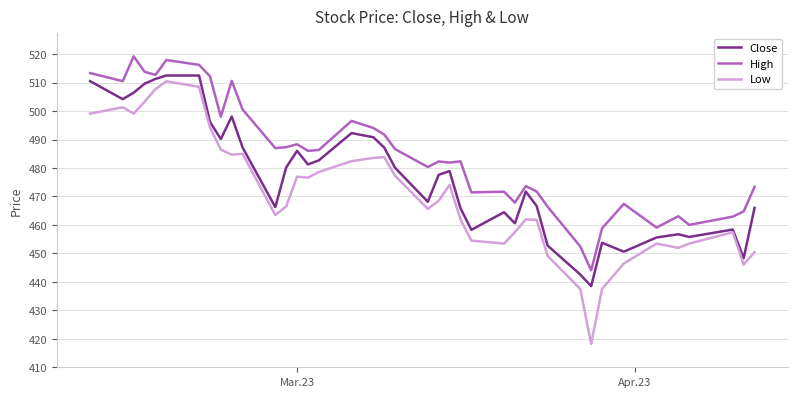

What is the lowest value of the Low series?

418.2